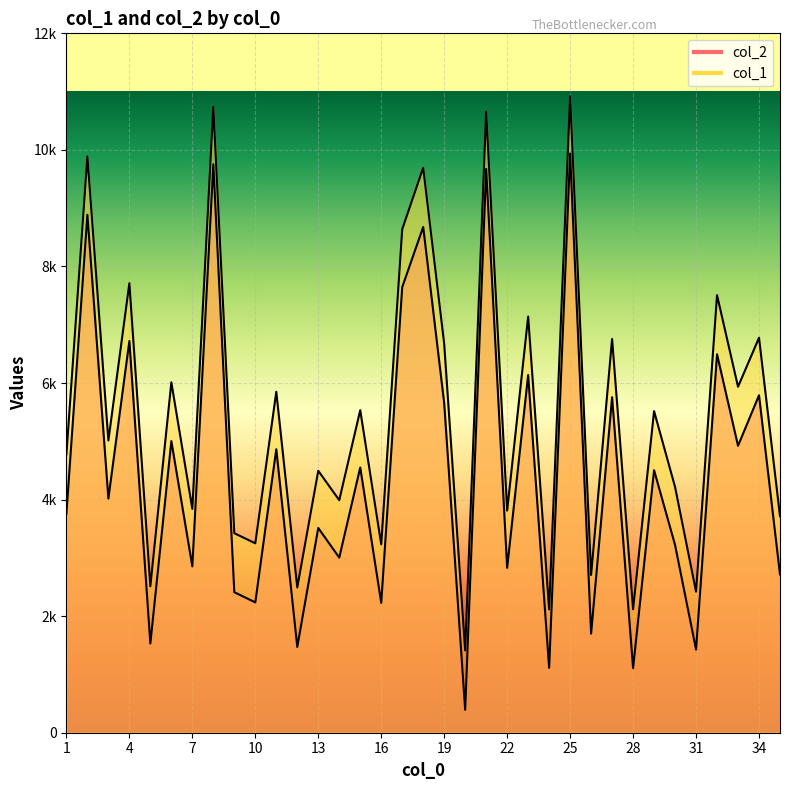

Where is the first local maximum for col_2?

2